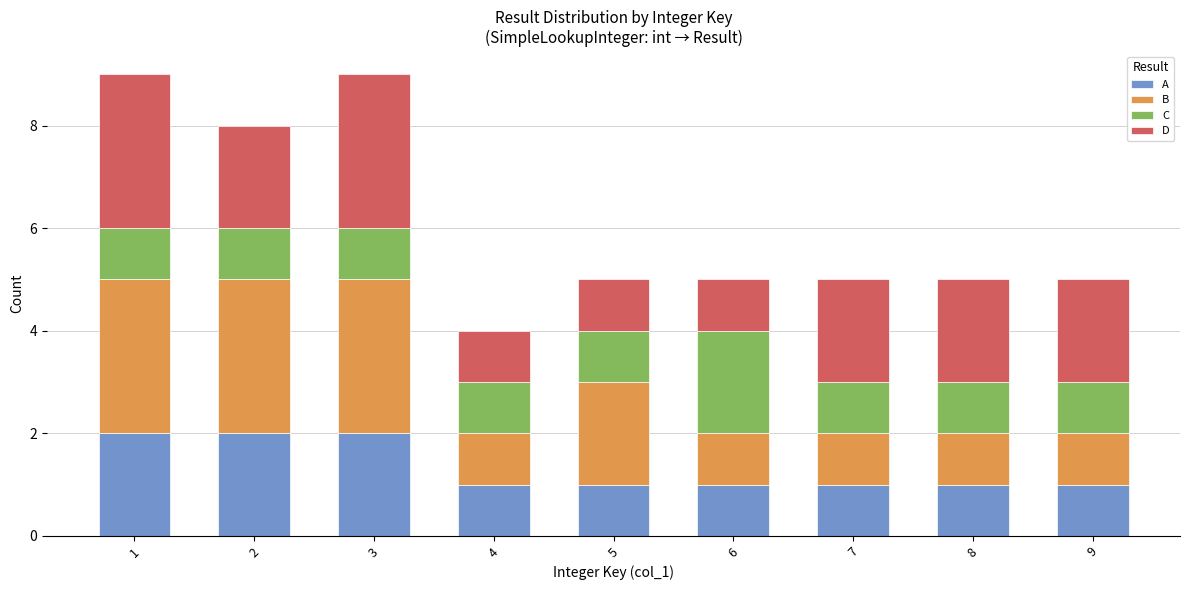

Is it true that A equals 2 at 6?

False